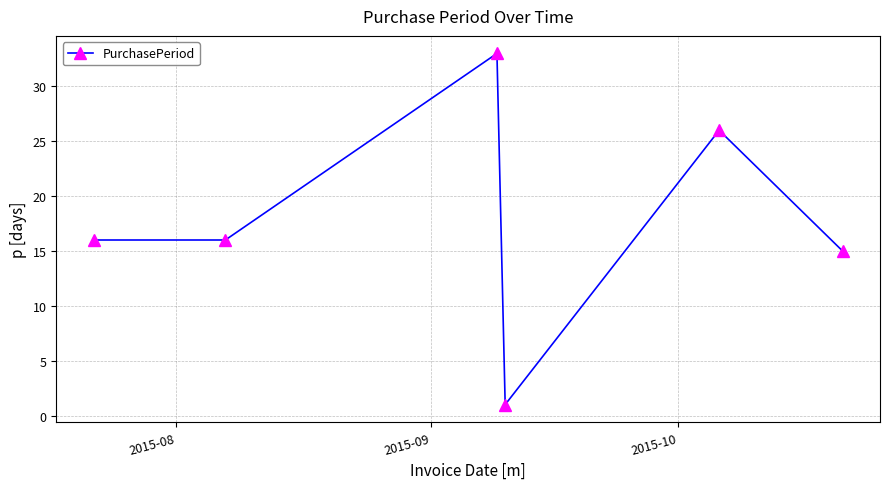

What is the value of the 2nd point from the left?

16